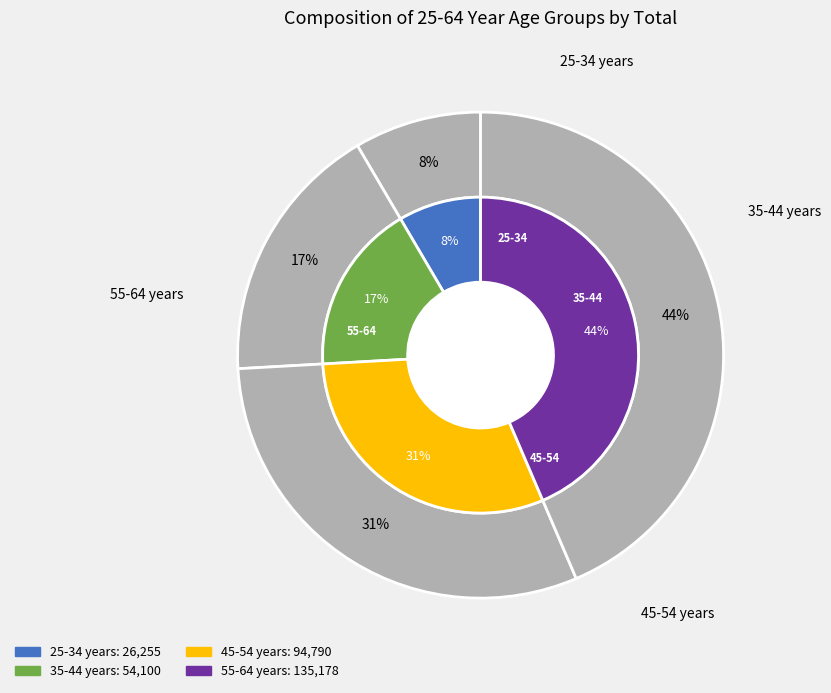

Which slice is the smallest?

25-34 years